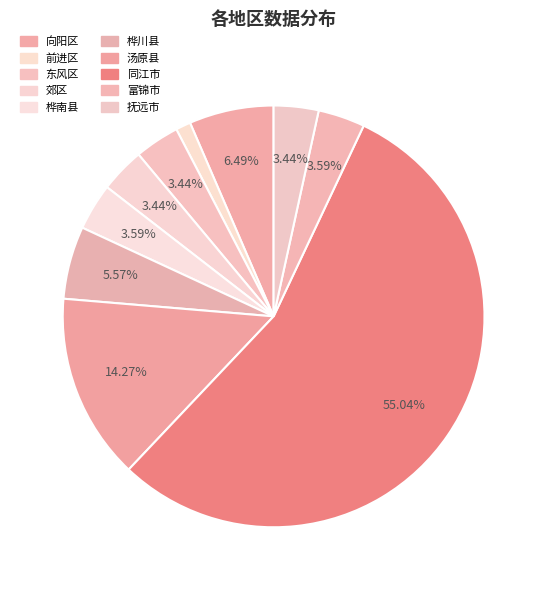

How many slices are in this pie chart?

10